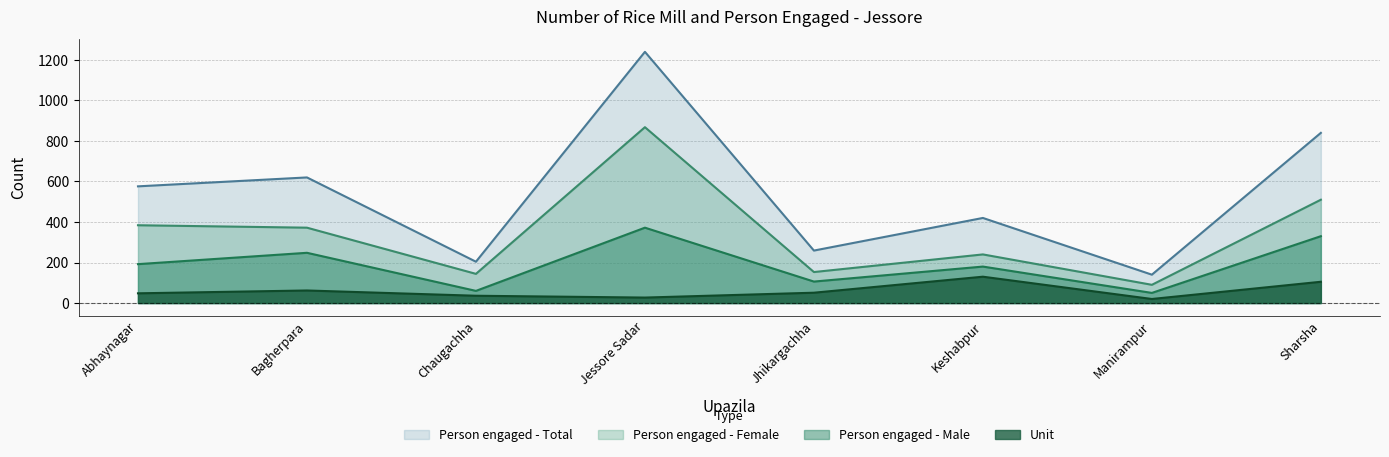

The Person engaged - Female series shows 118 at Manirampur. True or false?

False